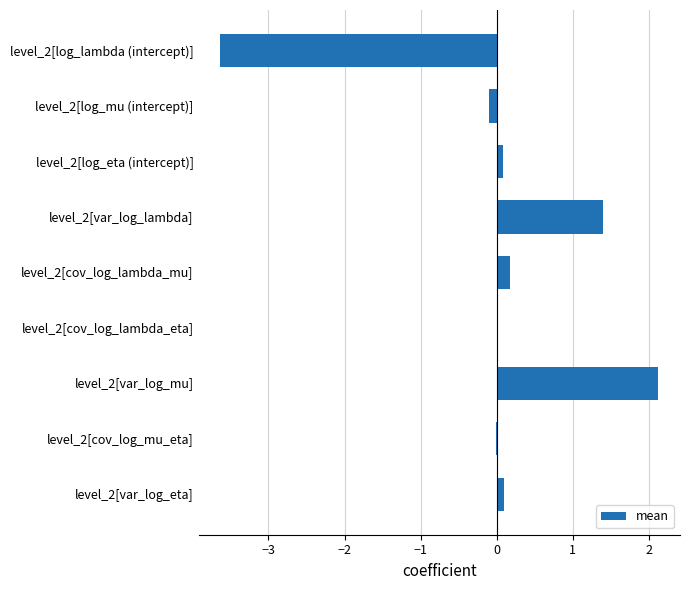

Which label corresponds to the largest value in the chart?

level_2[var_log_mu]